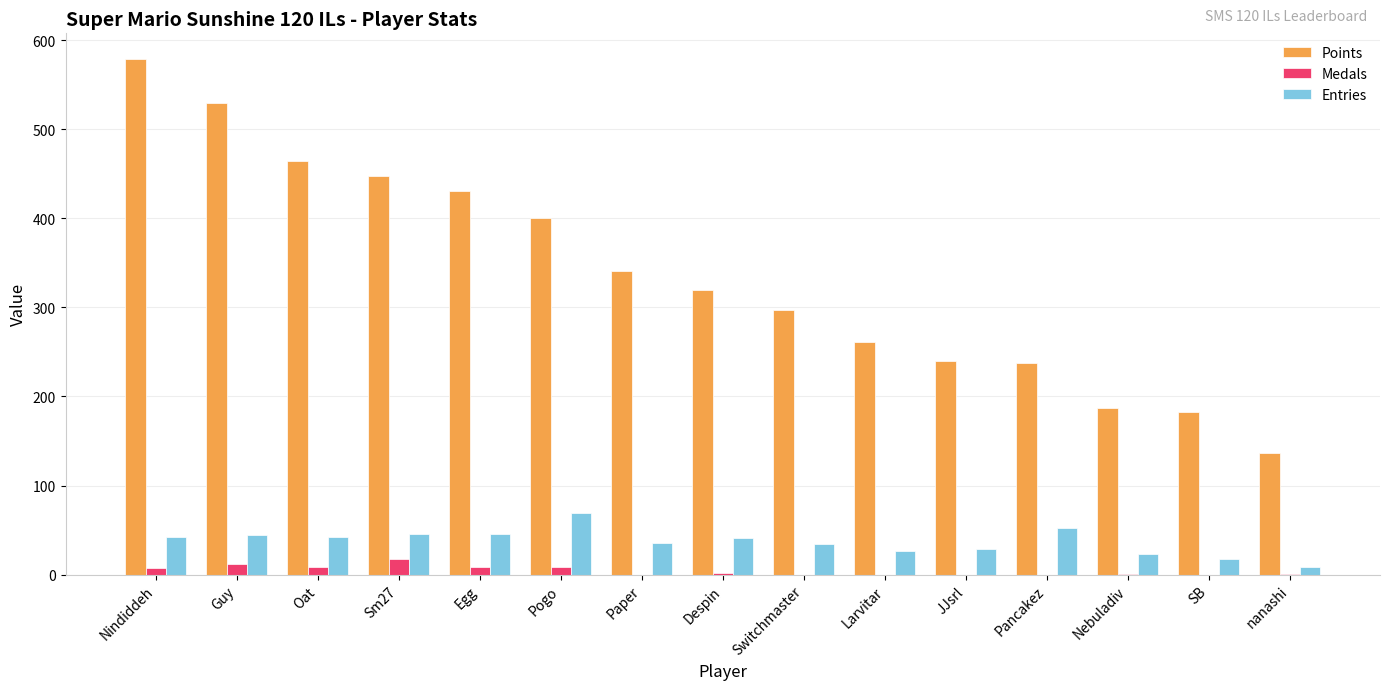

What is the sum of all Points values?

5057